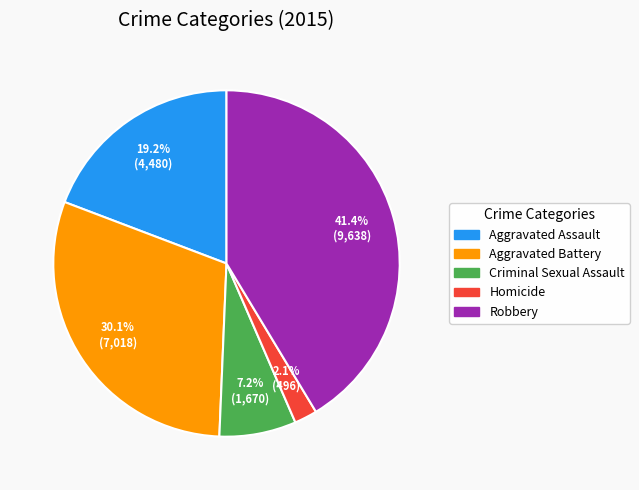

How many slices are in this pie chart?

5